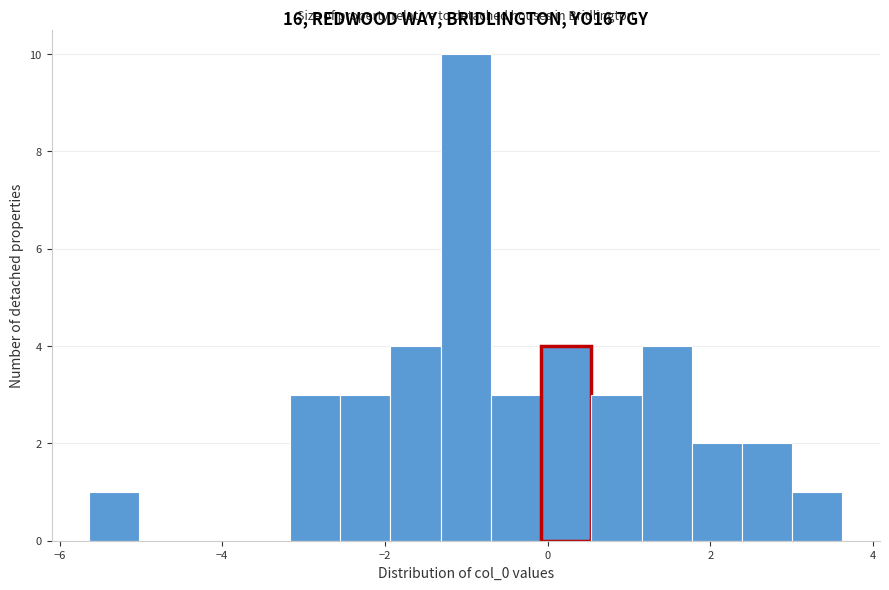

Around what value on the x-axis is the tallest bar? Give the approximate position of its centre, as read against the axis.

-1.0